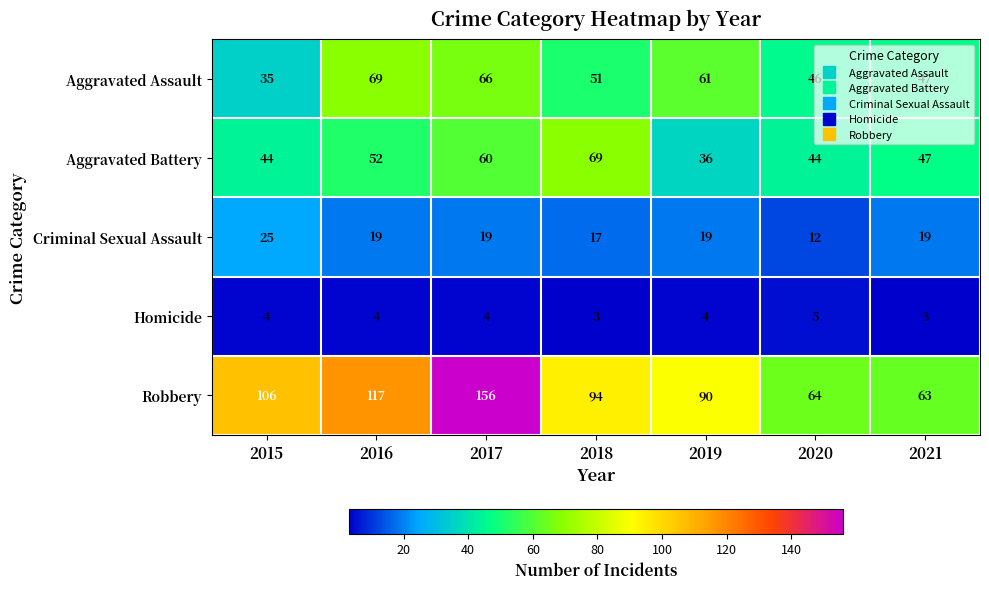

What is the minimum value shown in the chart?

3